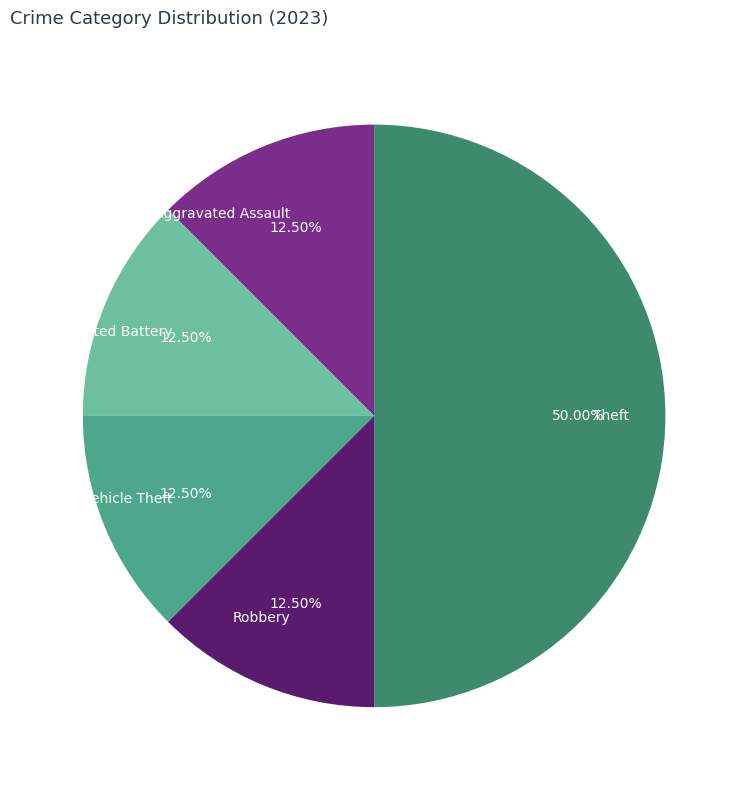

Is the sum of Theft and Aggravated Assault greater than half?

Yes